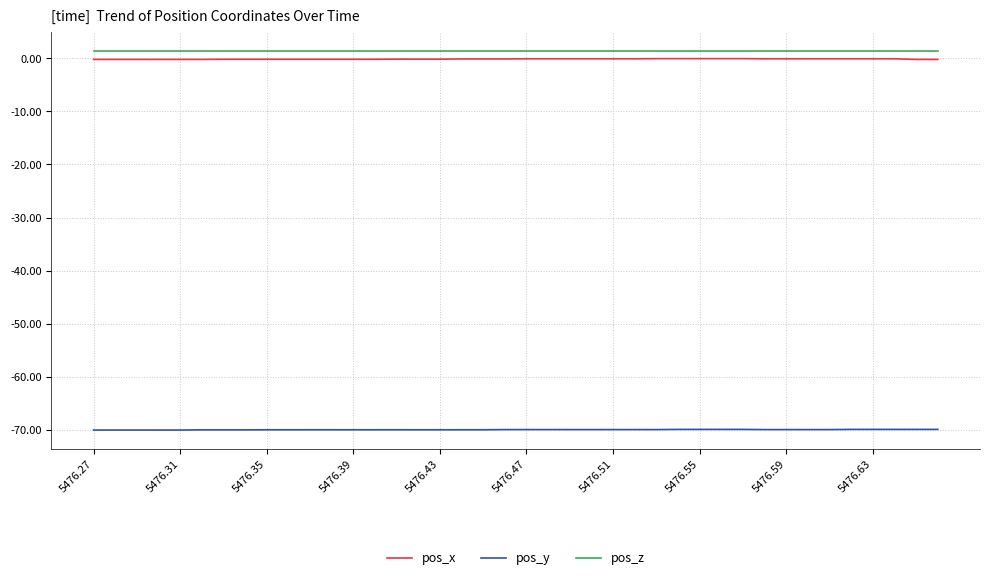

What is the minimum value shown in the chart?

-70.1